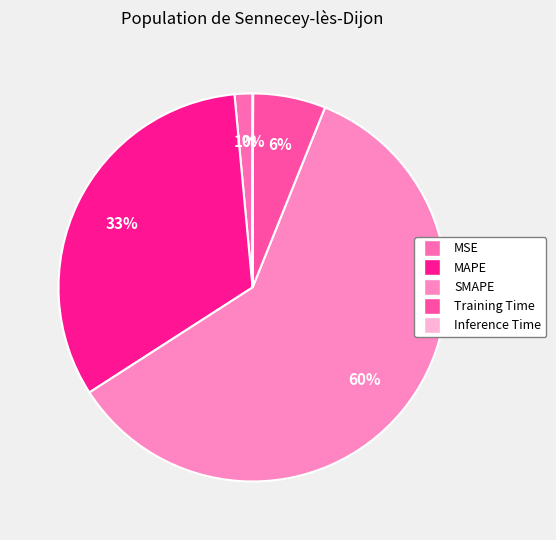

Is it true that MAPE is 40% of the pie?

False